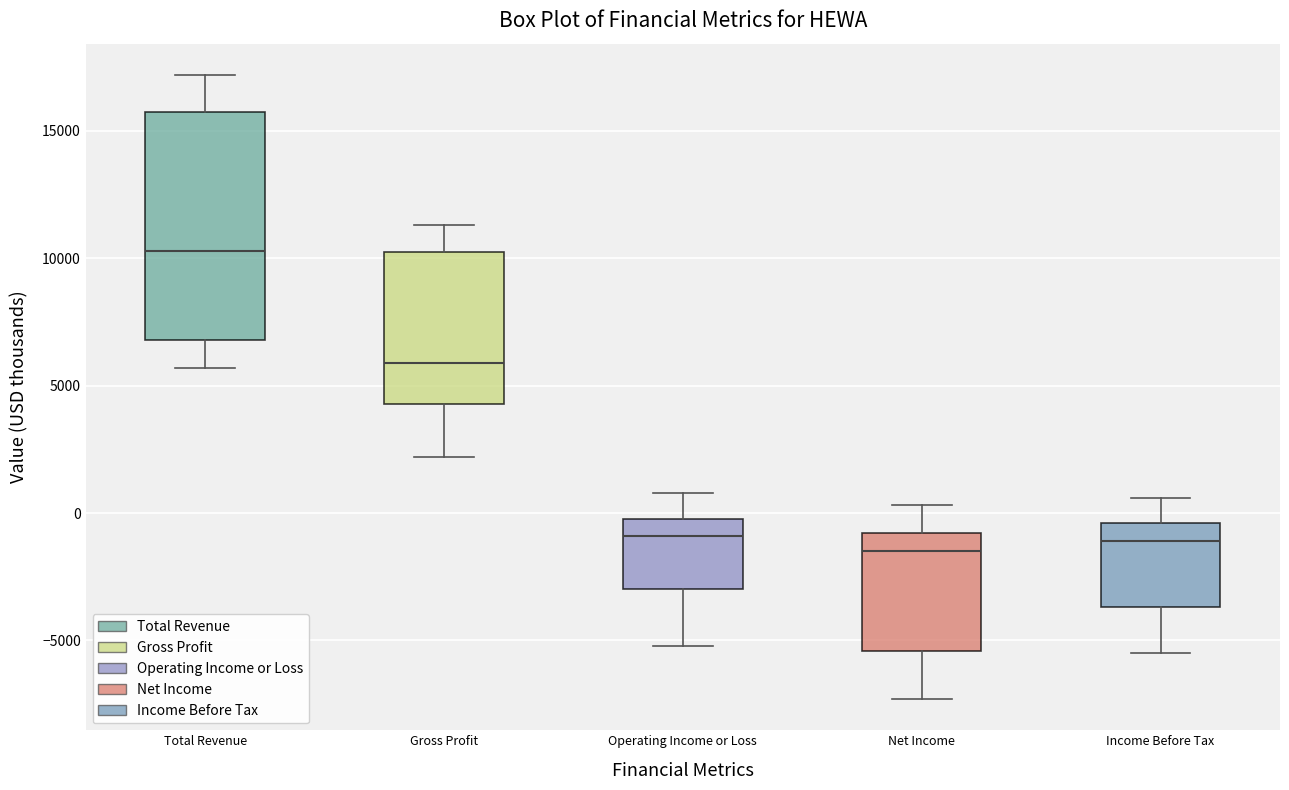

Reading left to right, transcribe this box plot: for each box, give where its median line is, the range the box spans, and where its two whiskers end, as read against the y-axis. The values are not printed on the chart, so give them approximately, as read against the axis.

Total Revenue: median 10500, box 7000 to 15500, whiskers 5500 to 17000
Gross Profit: median 6000, box 4500 to 10500, whiskers 2000 to 11500
Operating Income or Loss: median -1000, box -3000 to 0, whiskers -5000 to 1000
Net Income: median -1500, box -5500 to -1000, whiskers -7500 to 500
Income Before Tax: median -1000, box -3500 to -500, whiskers -5500 to 500